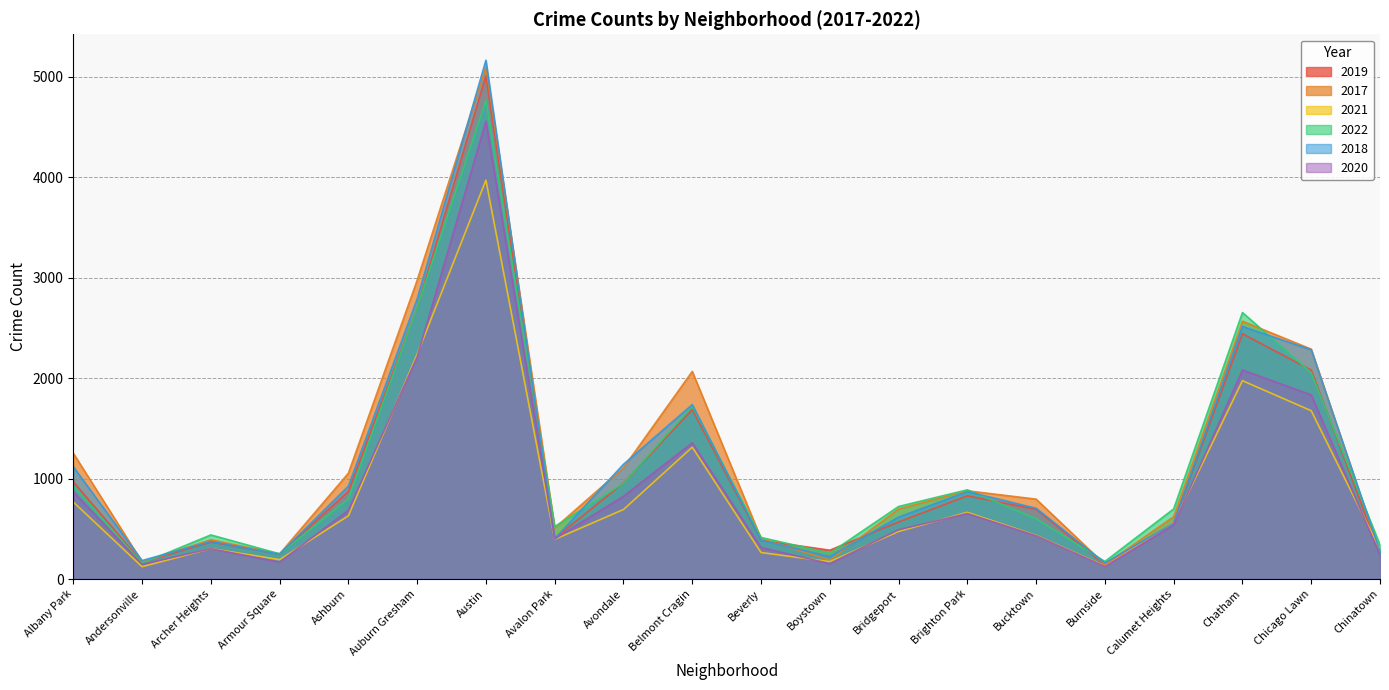

What is the spread (max minus min) of values at Chatham?

678